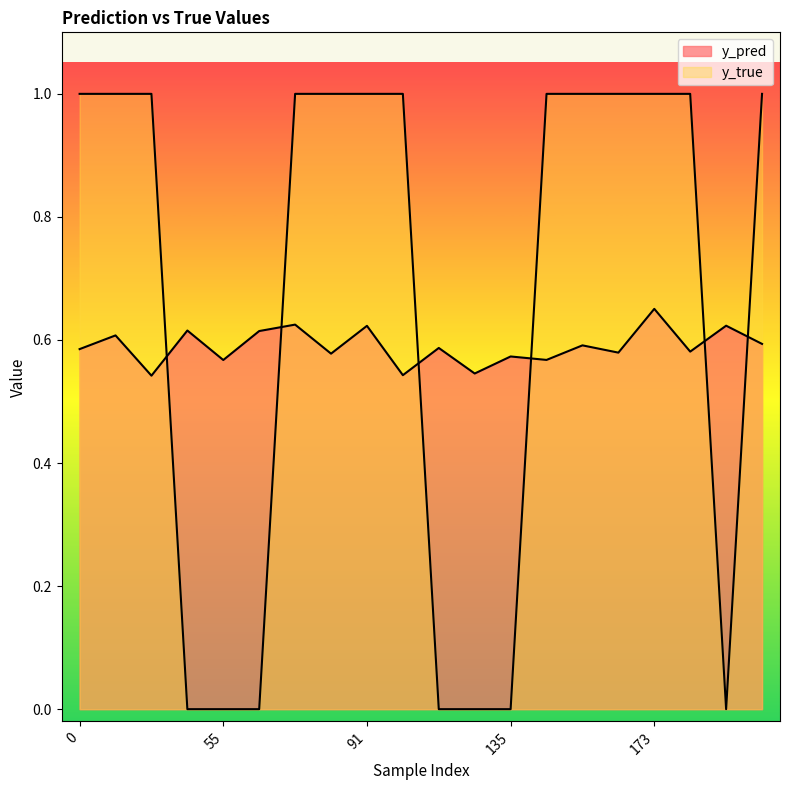

True or false: y_true and y_pred cross at least once.

True